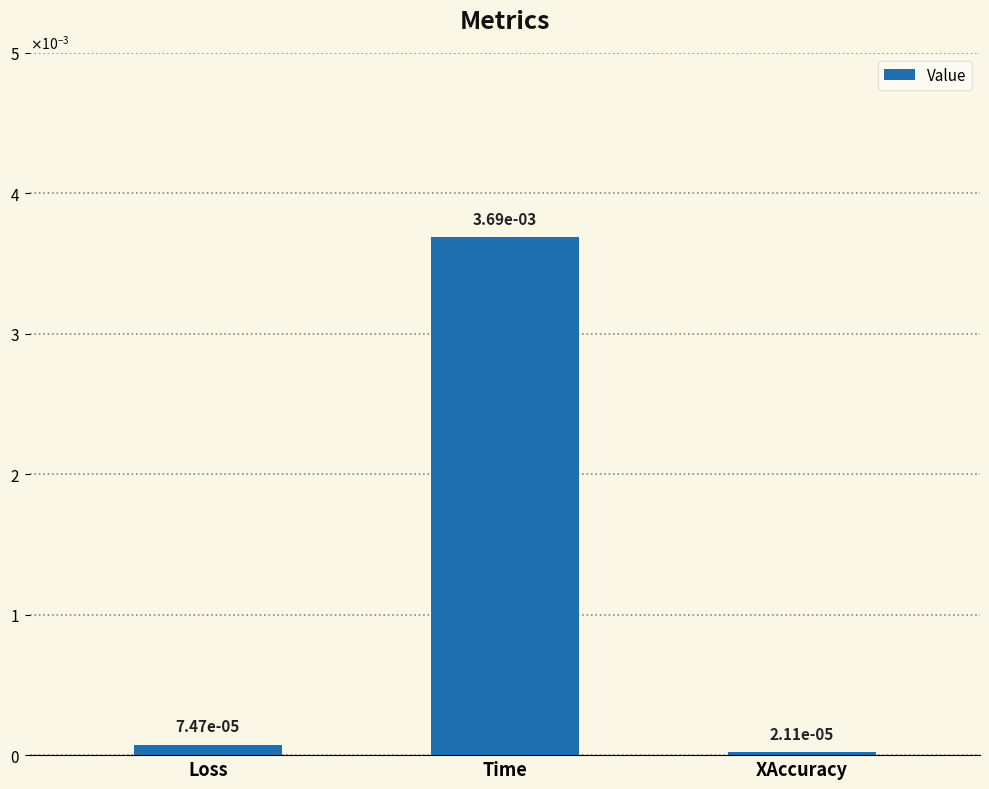

Are the bars horizontal?

No